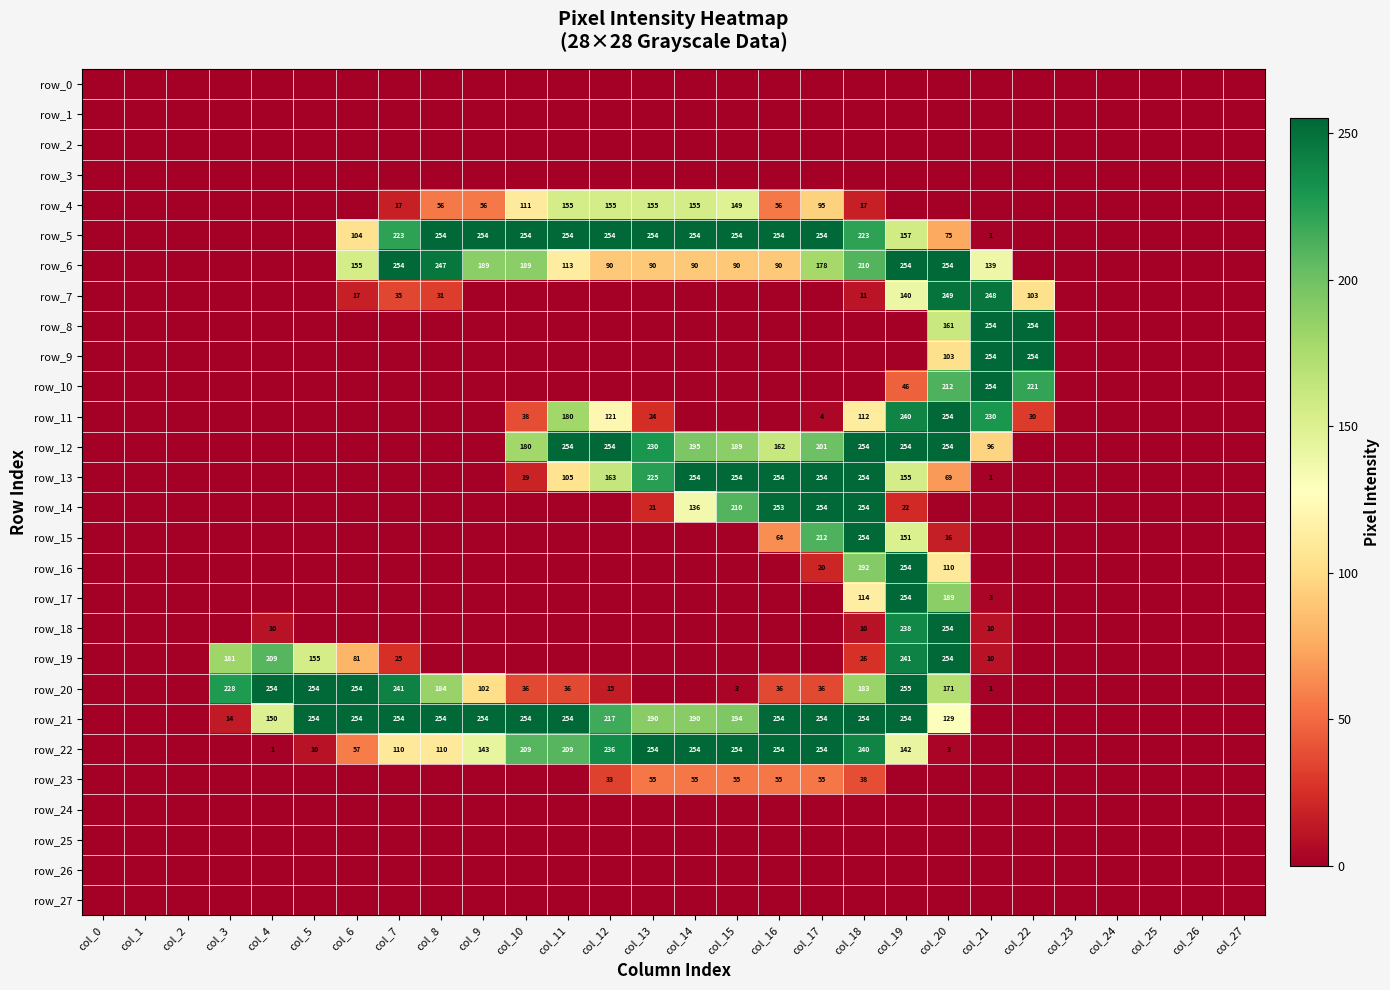

How many series are shown in this chart?

28